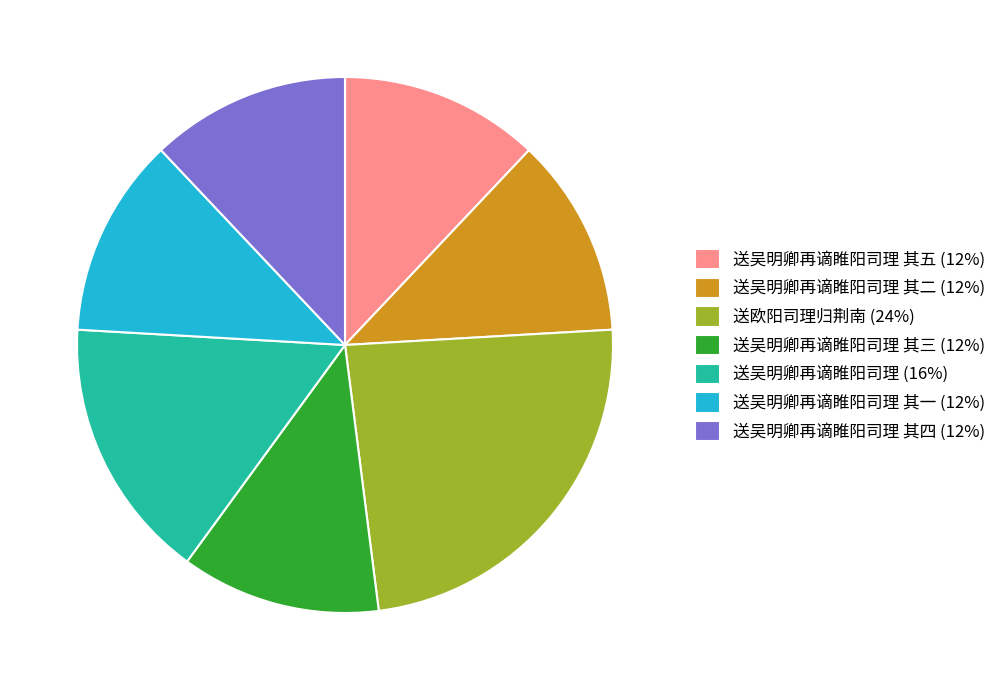

Which slice is the largest?

送欧阳司理归荆南 (24%)